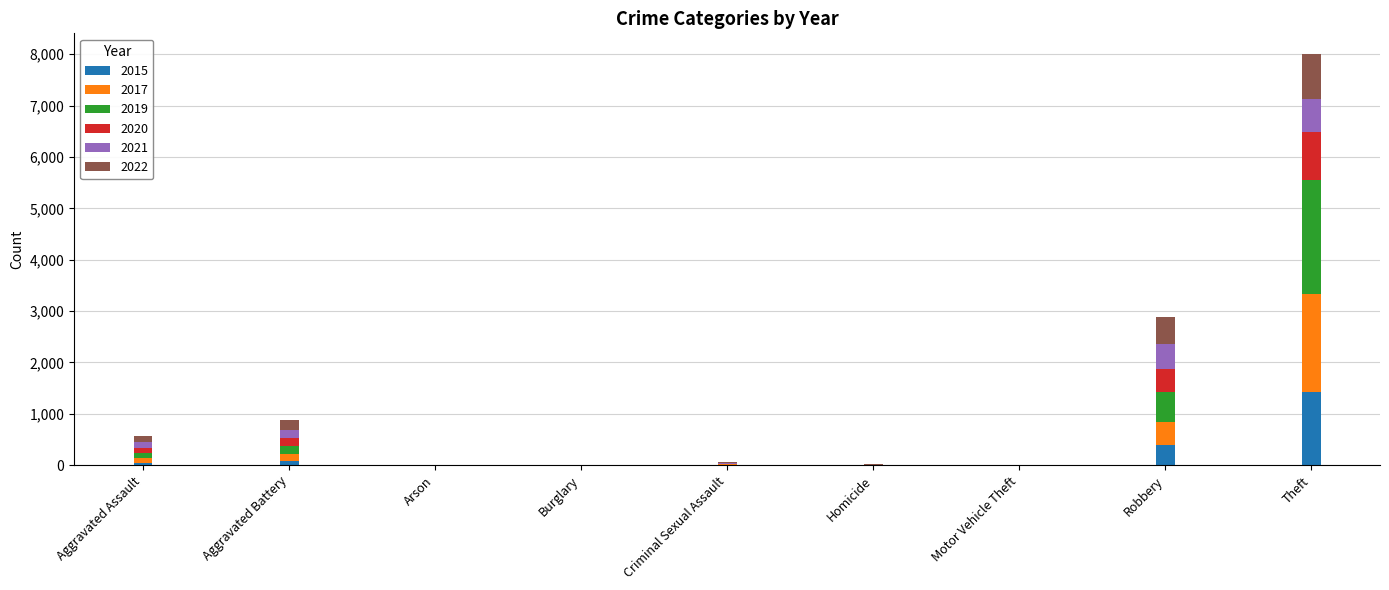

At which label does 2015 reach its peak?

Theft